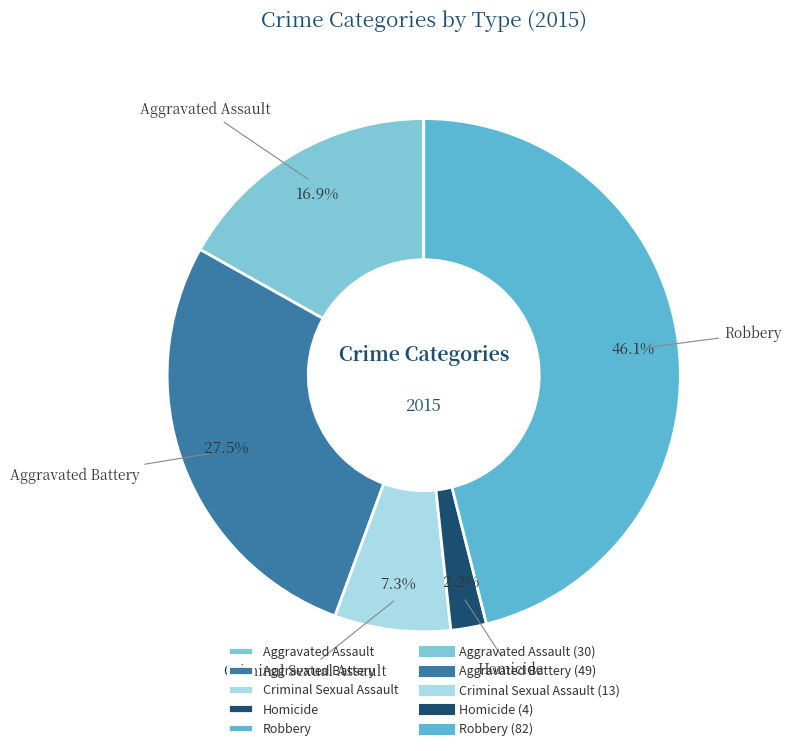

To the nearest percent, what is the difference between the Aggravated Assault and Criminal Sexual Assault slice percentages?

10%